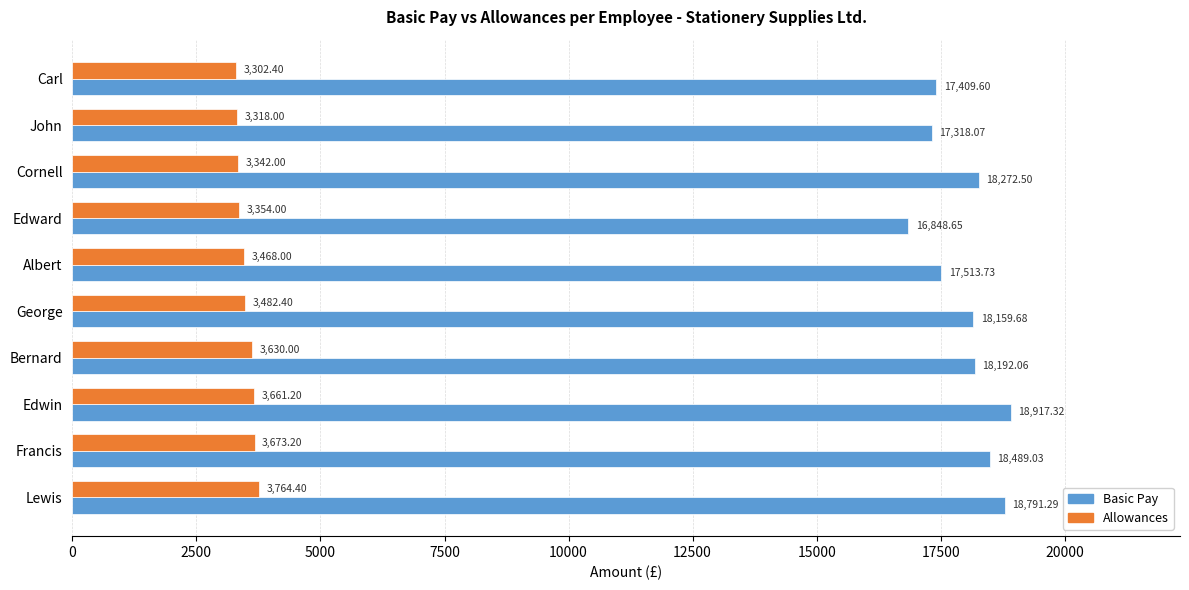

Which series has the largest range (max minus min)?

Basic Pay